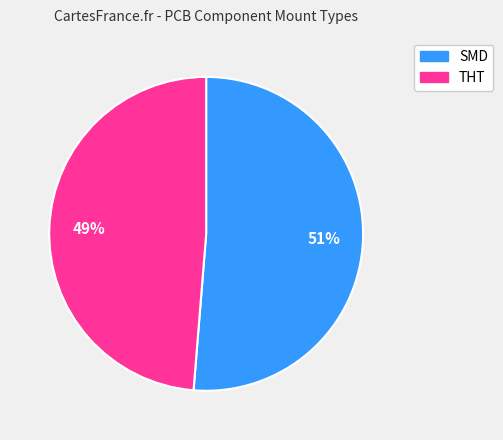

The THT slice represents 49% of the pie. True or false?

True